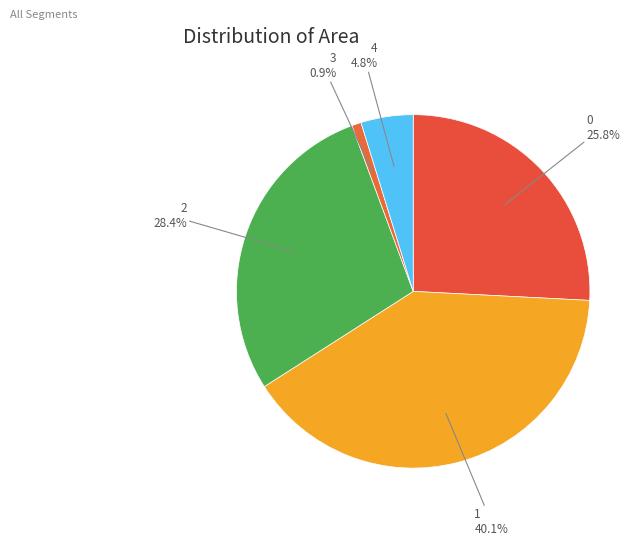

Count the number of slices in the pie.

5